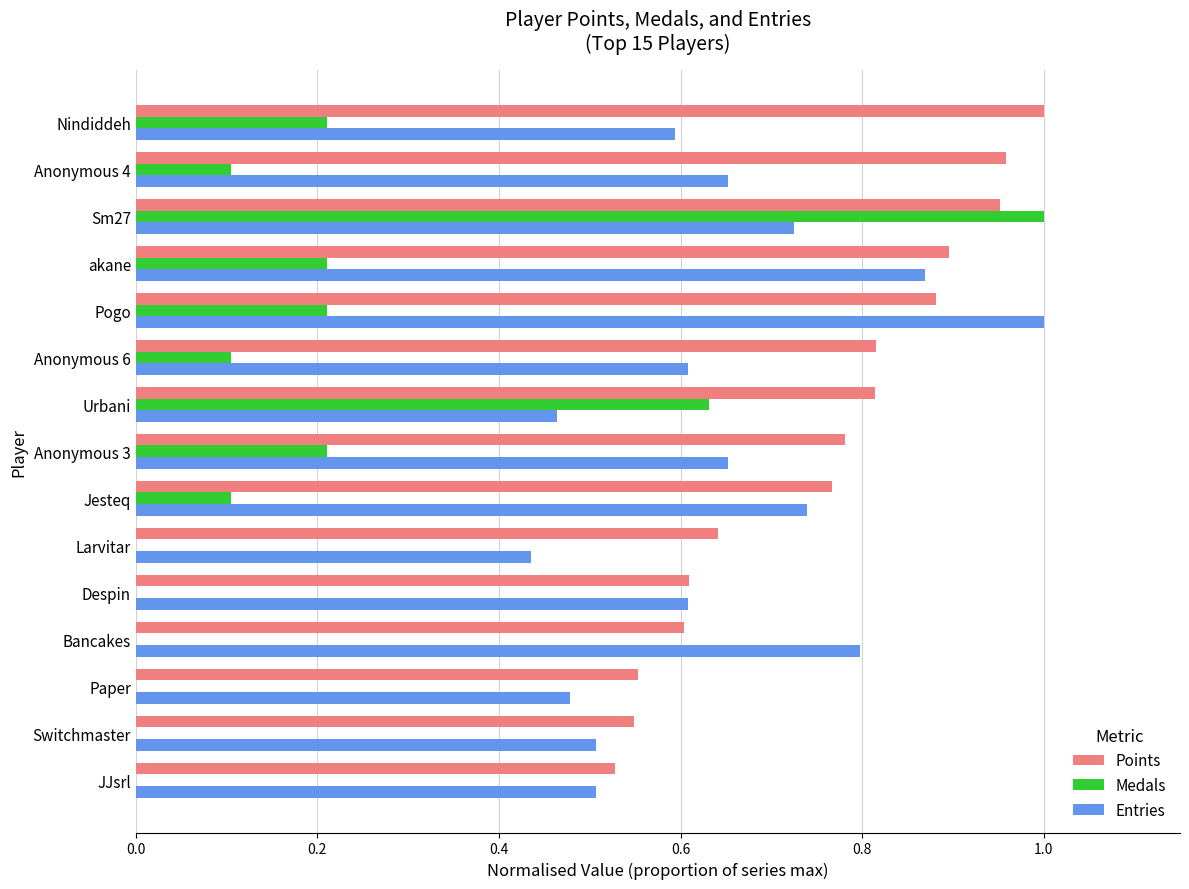

At which category is the sum across all series the highest?

Sm27